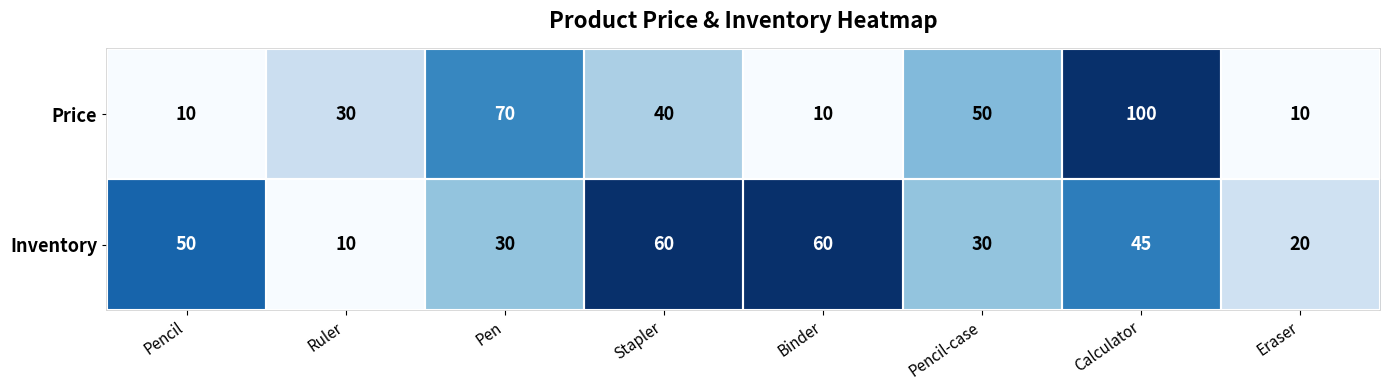

The value of Inventory at Pencil is 83. True or false?

False